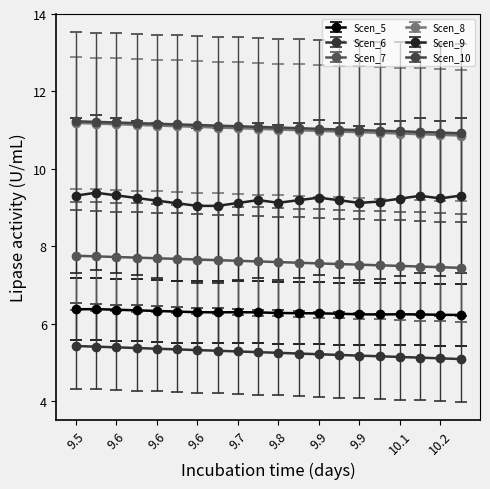

True or false: Scen_10 and Scen_5 cross at least once.

False